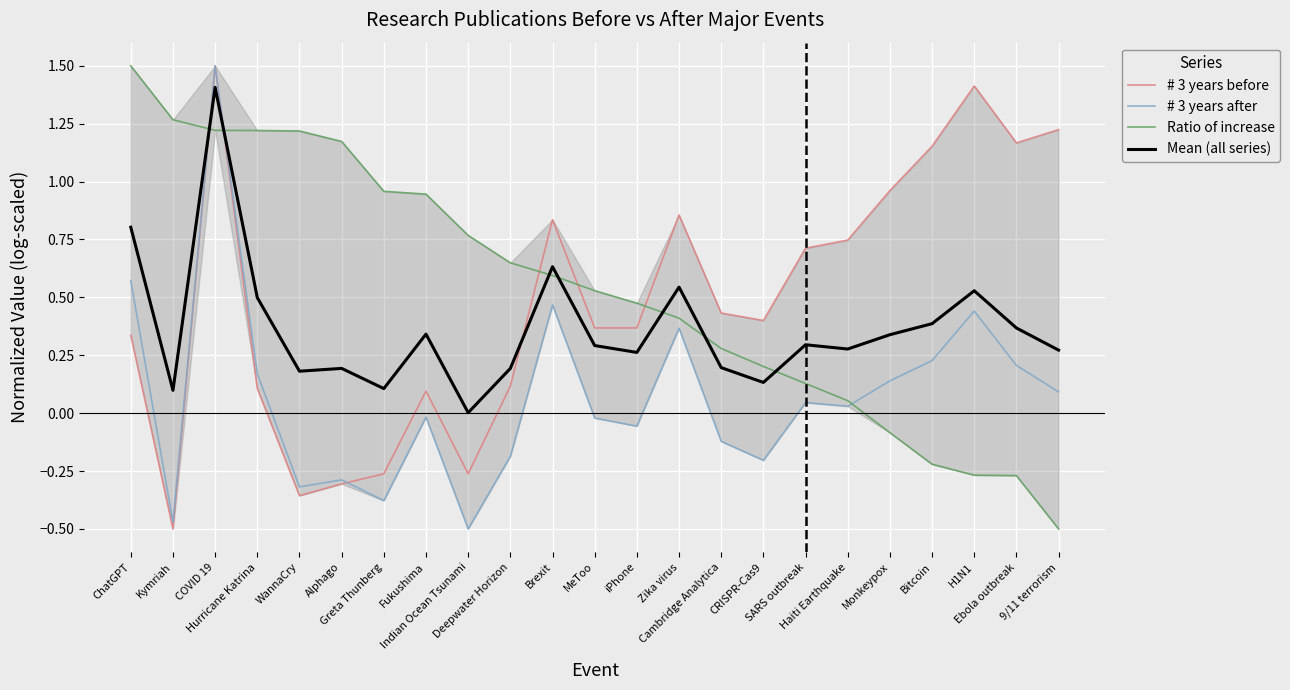

How many times do Ratio of increase and # 3 years before cross each other?

5